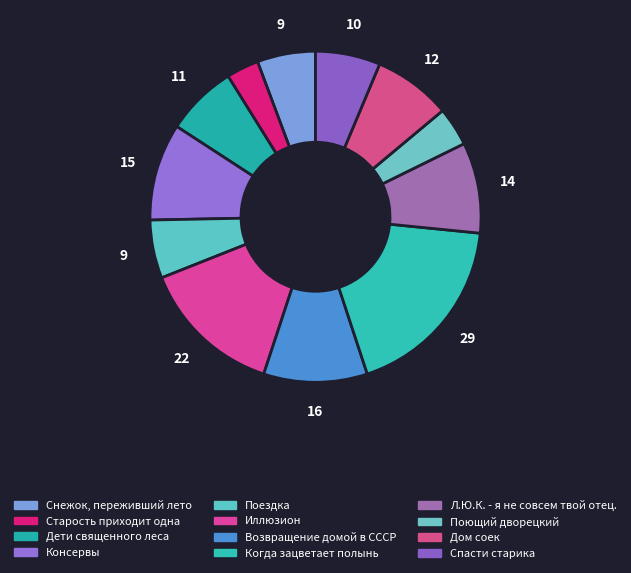

Count the number of slices in the pie.

12